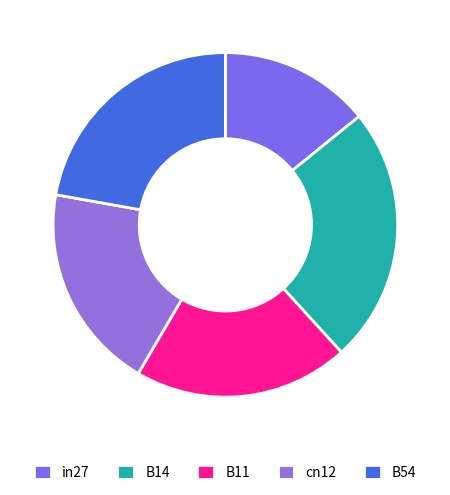

Is there any slice that represents more than half of the pie?

No